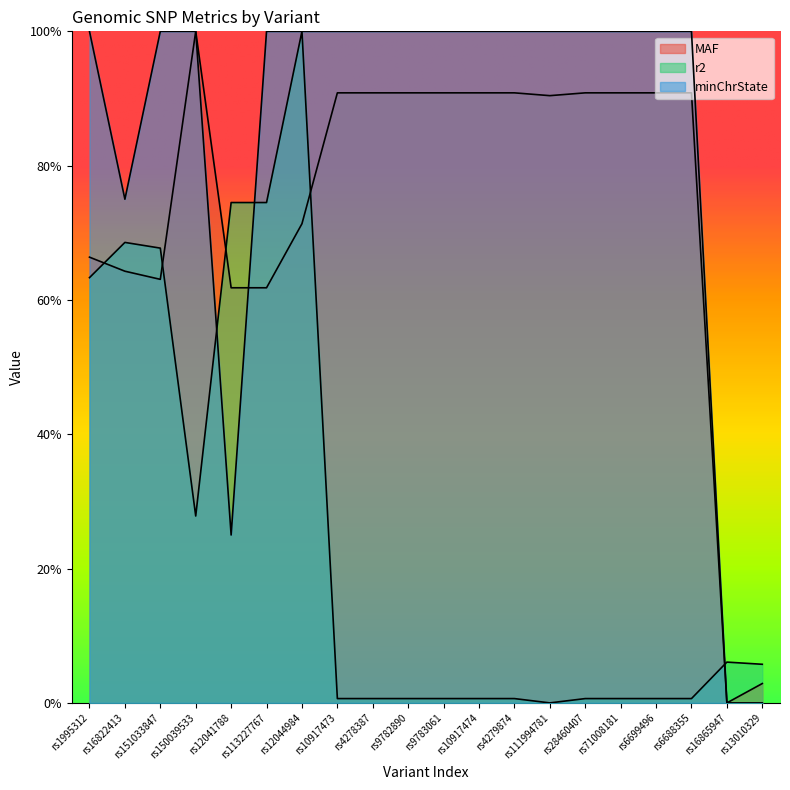

How many interior local valleys does the minChrState series have?

2